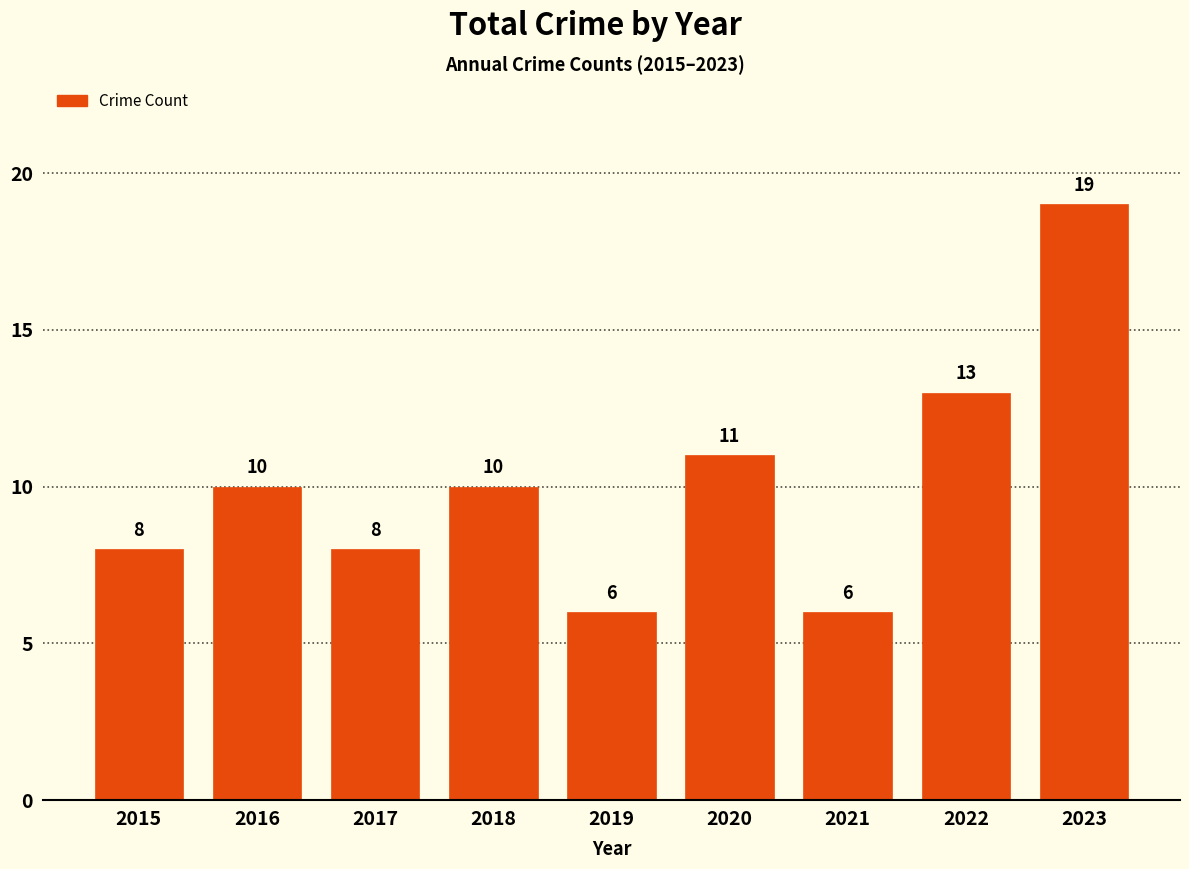

The chart shows a value of 13 at 2015. True or false?

False